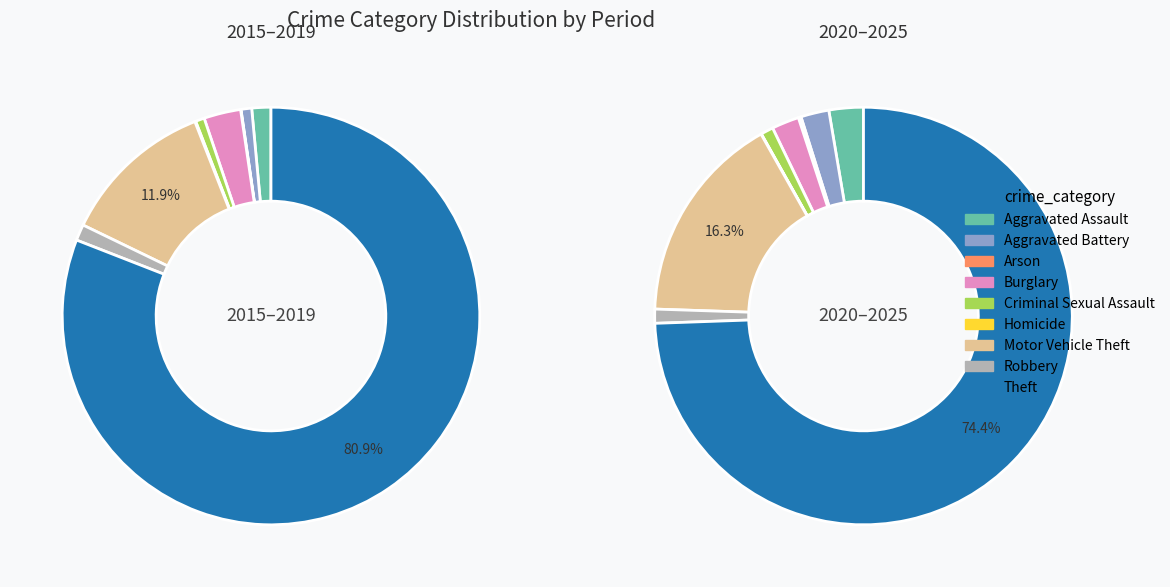

Does any single category account for the majority?

Yes